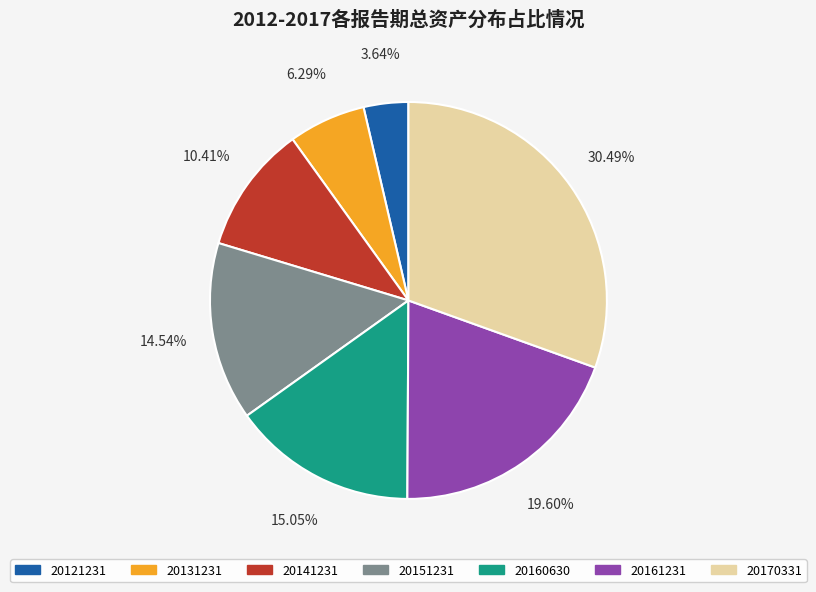

To the nearest percent, what is the average slice percentage?

14%